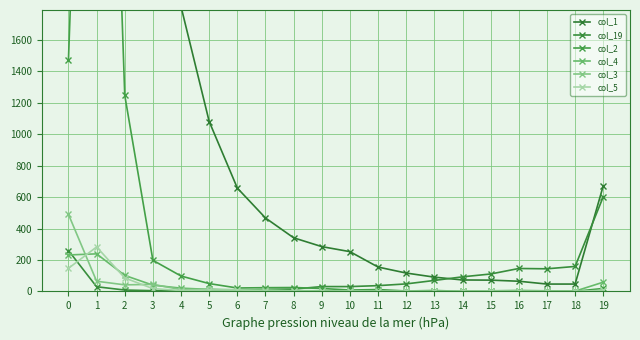

Does the chart display data point markers on the line(s)?

Yes